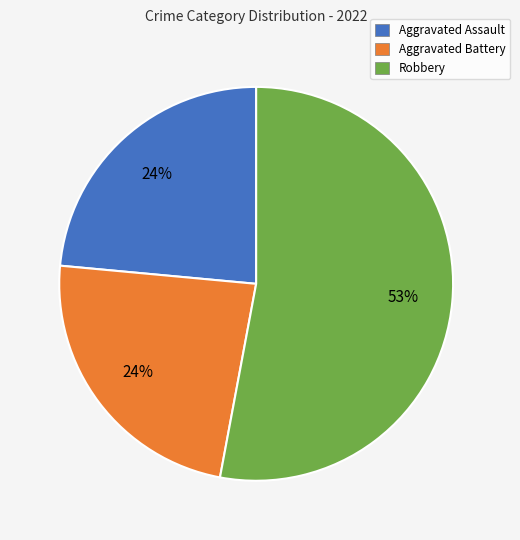

To the nearest percent, what is the combined percentage of Robbery and Aggravated Assault?

76%